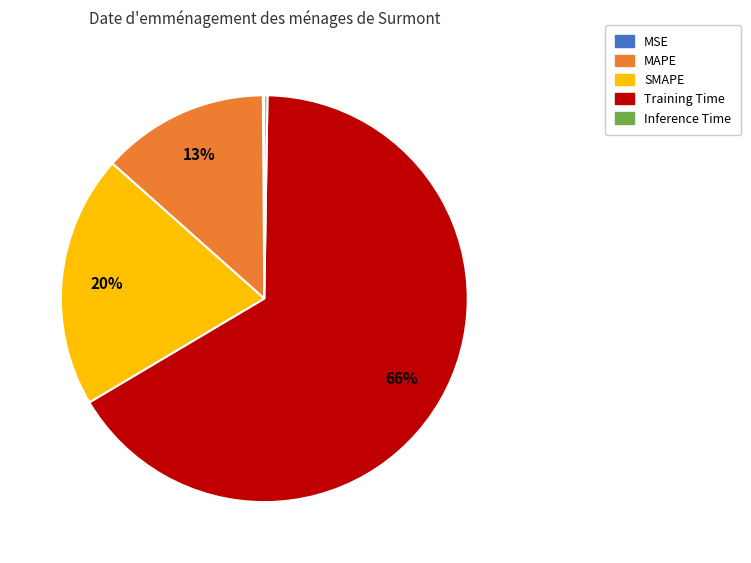

What is the largest slice in the pie chart?

Training Time